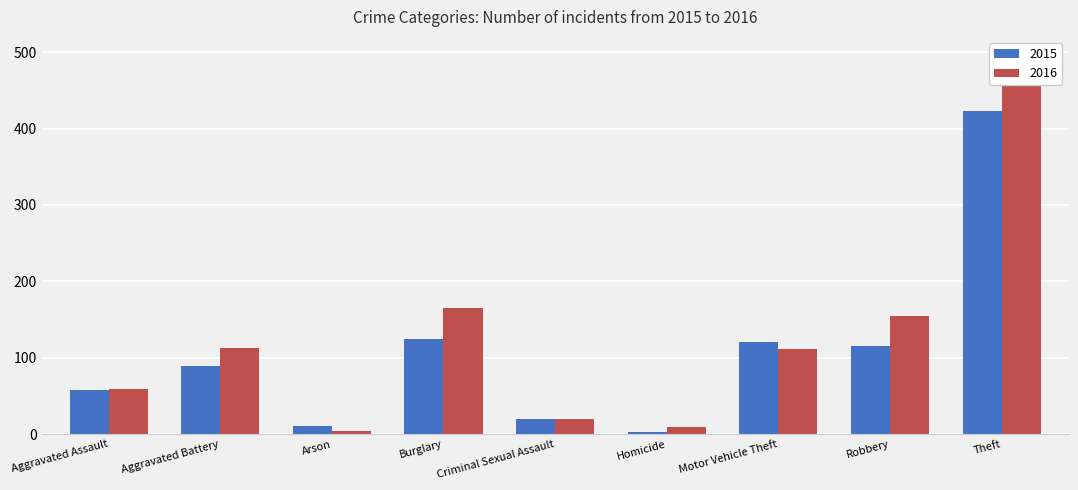

Rank the series by their average value, from highest to lowest.

2016, 2015